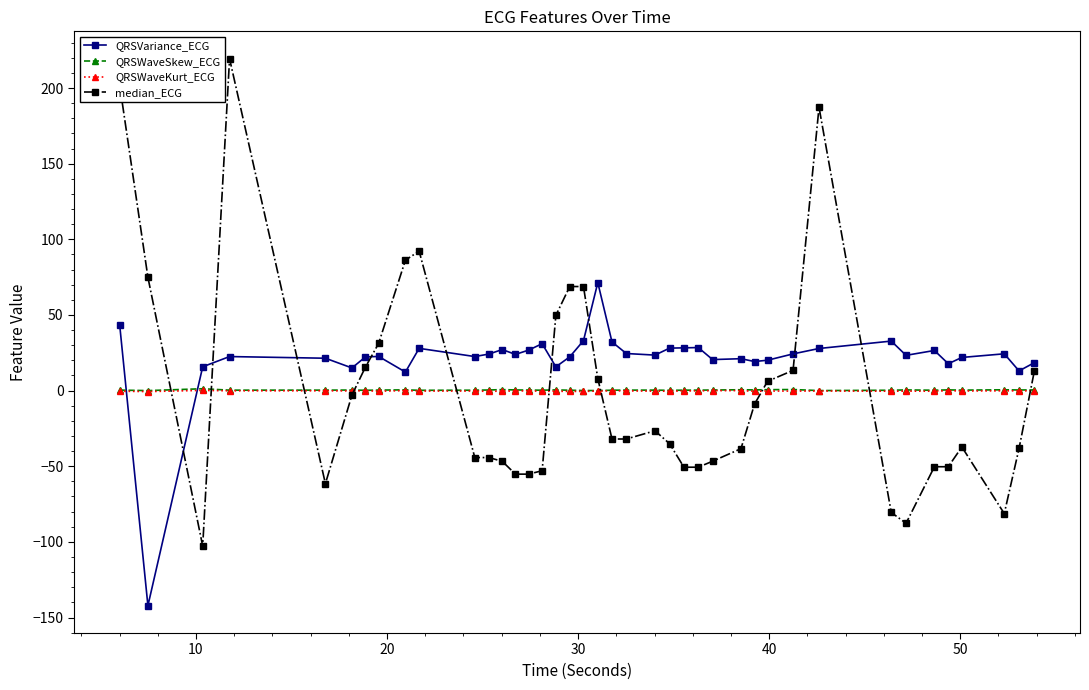

What is the maximum value shown in the chart?

219.4